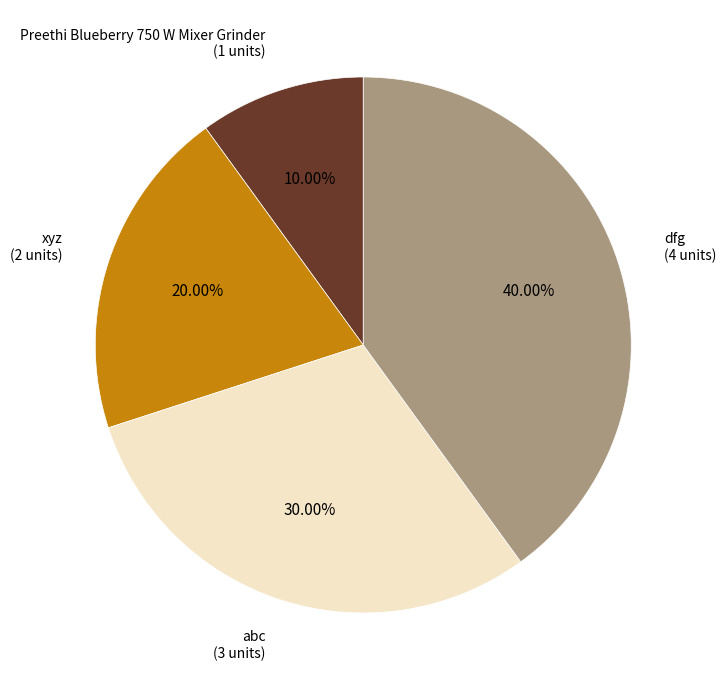

Is there a majority slice in this chart?

No